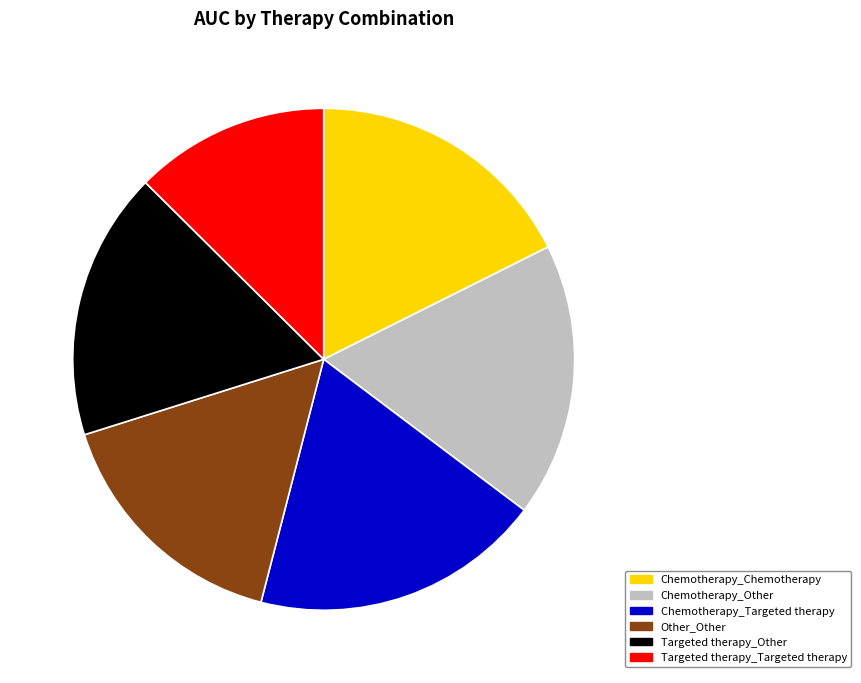

To the nearest percent, what is the difference between the Chemotherapy_Other and Chemotherapy_Targeted therapy slice percentages?

1%